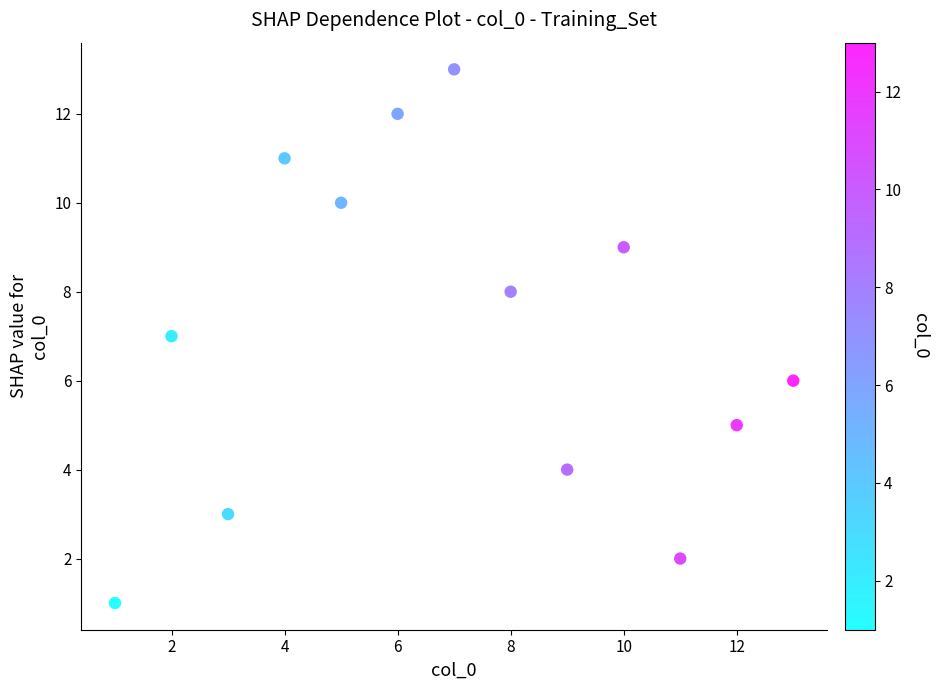

What is the range of X values (max minus min)?

12